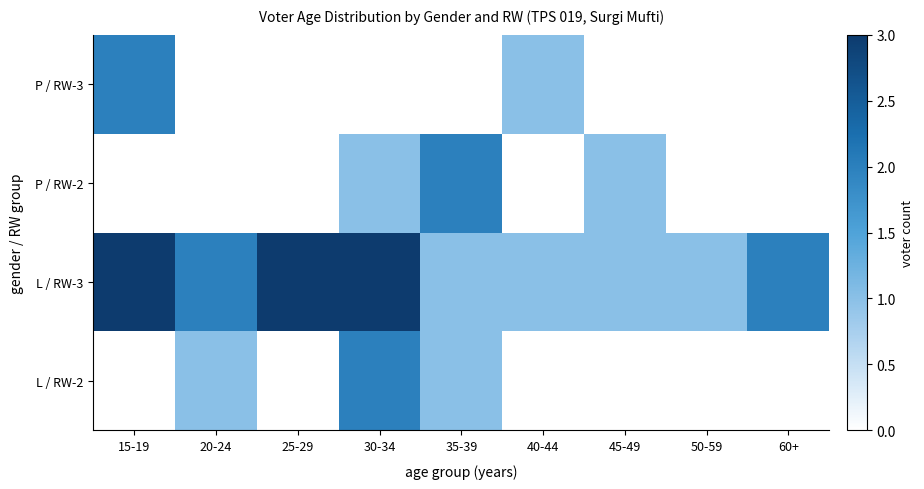

What is the difference between the highest and lowest values at 40-44?

1